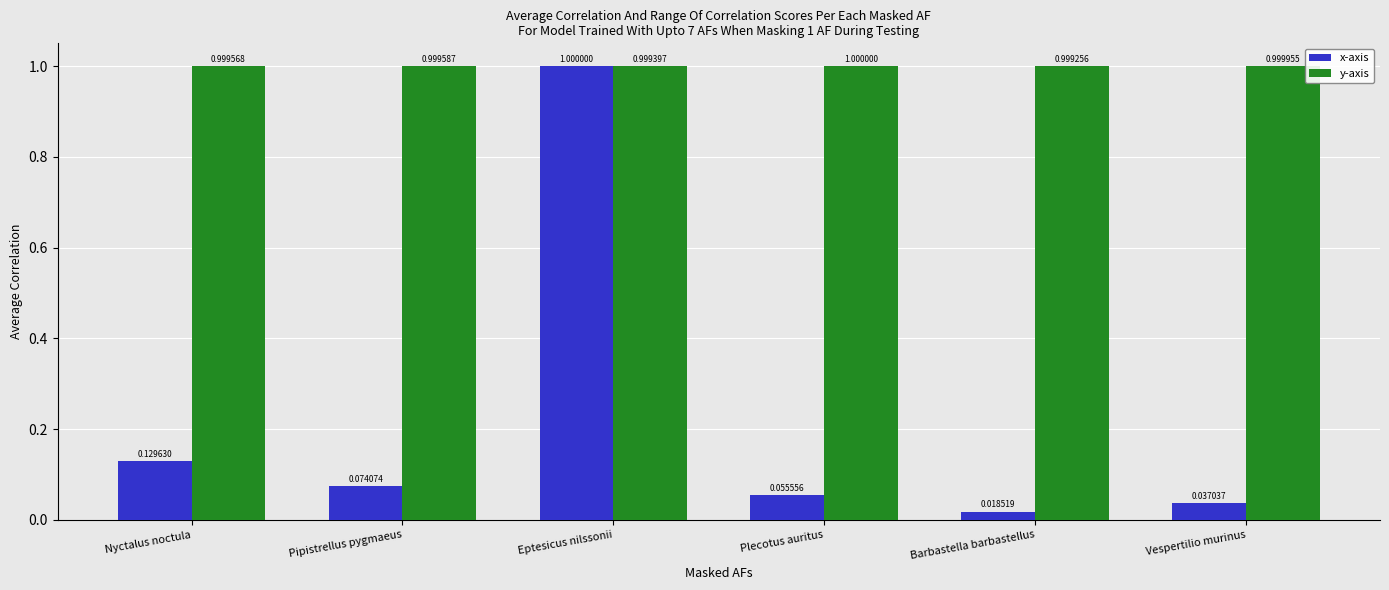

Rank the categories by y-axis value from highest to lowest.

Plecotus auritus, Vespertilio murinus, Pipistrellus pygmaeus, Nyctalus noctula, Eptesicus nilssonii, Barbastella barbastellus